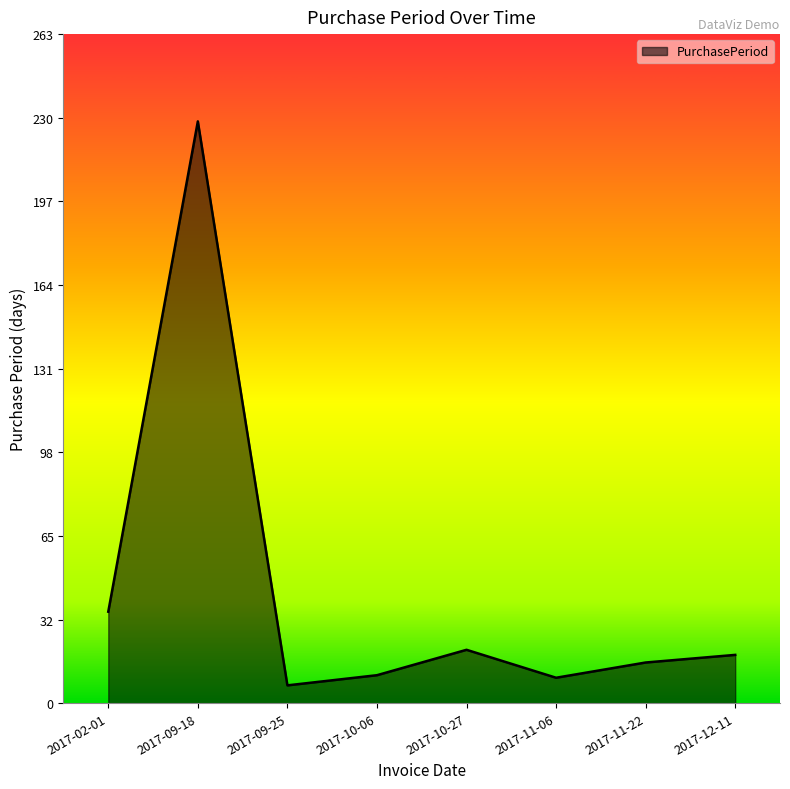

Does the chart display data point markers on the line(s)?

No